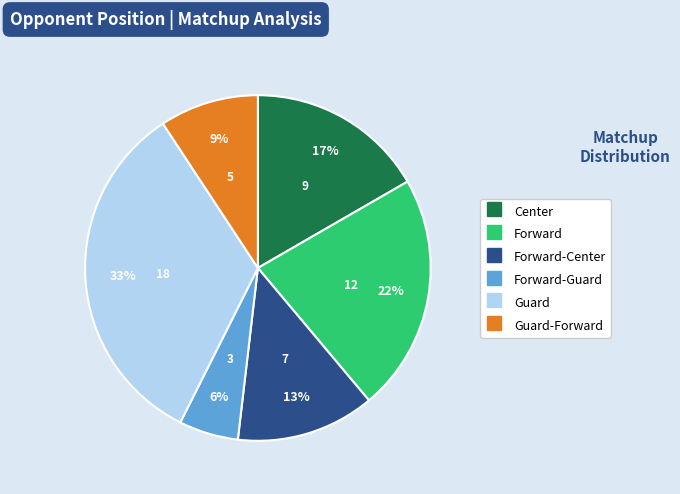

Is there a majority slice in this chart?

No